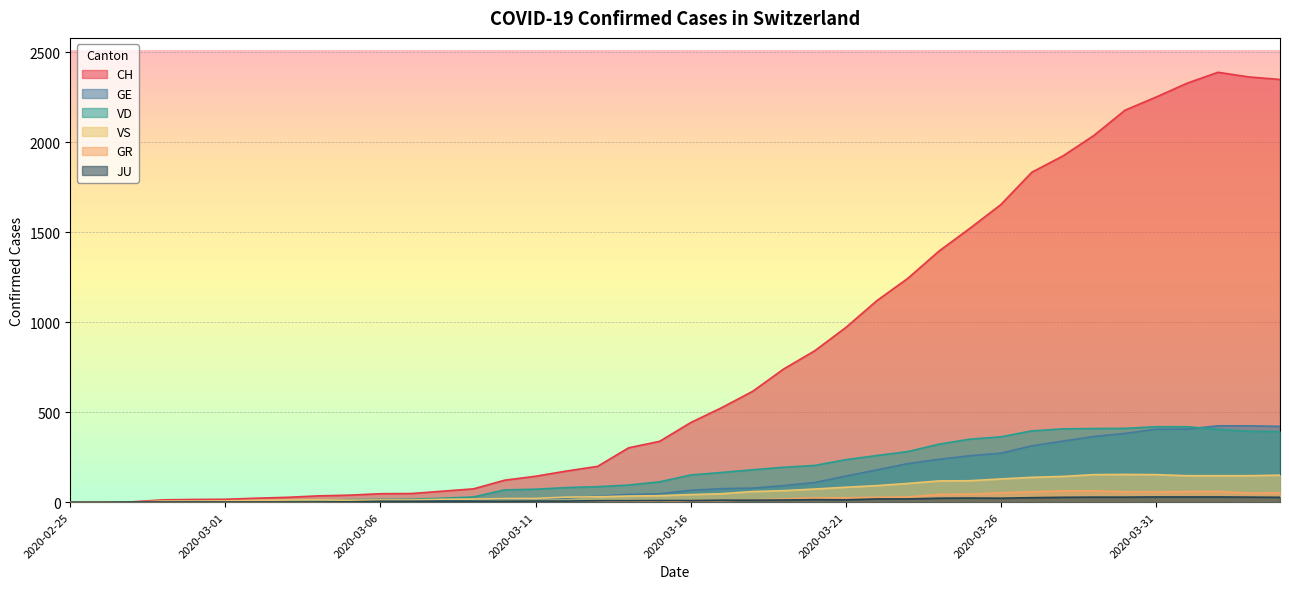

At 2020-04-04, list the series in order from smallest to largest.

JU, GR, VS, VD, GE, CH